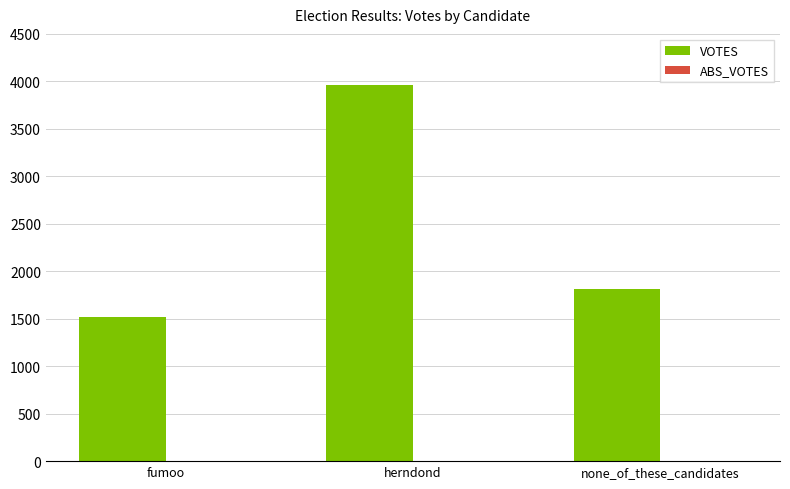

The chart shows a value of 1521 at fumoo. True or false?

True